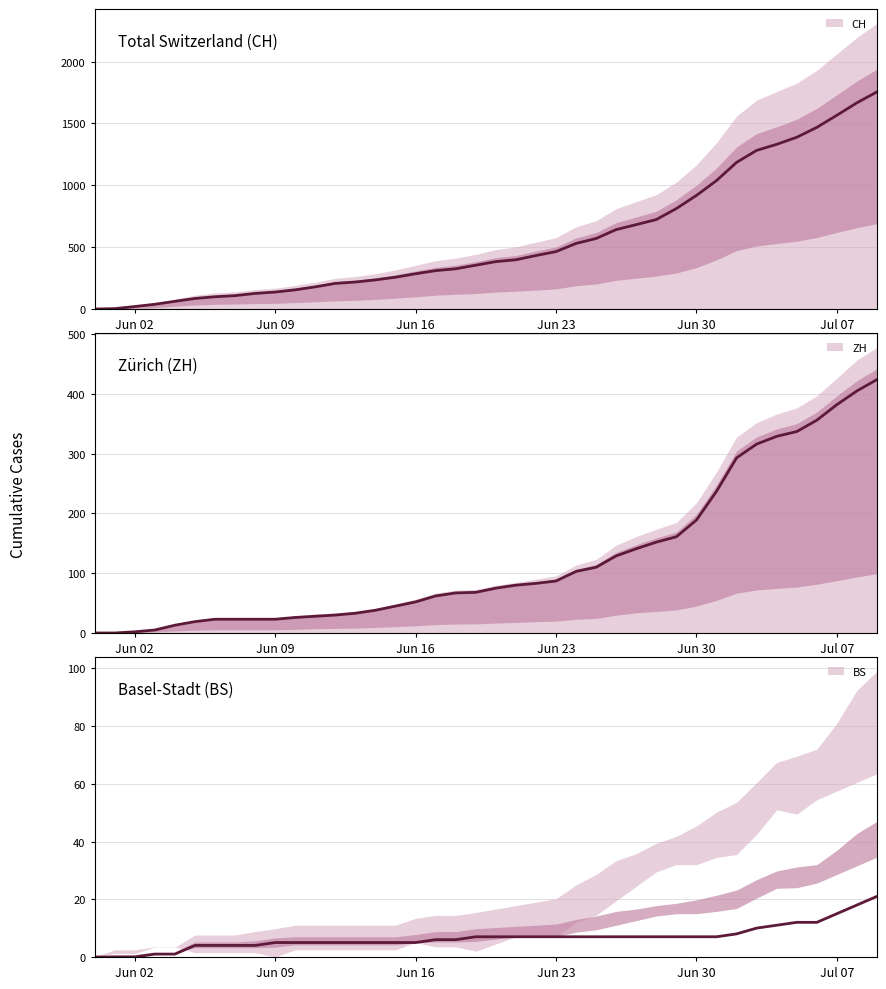

What is the average value of the CH series?

561